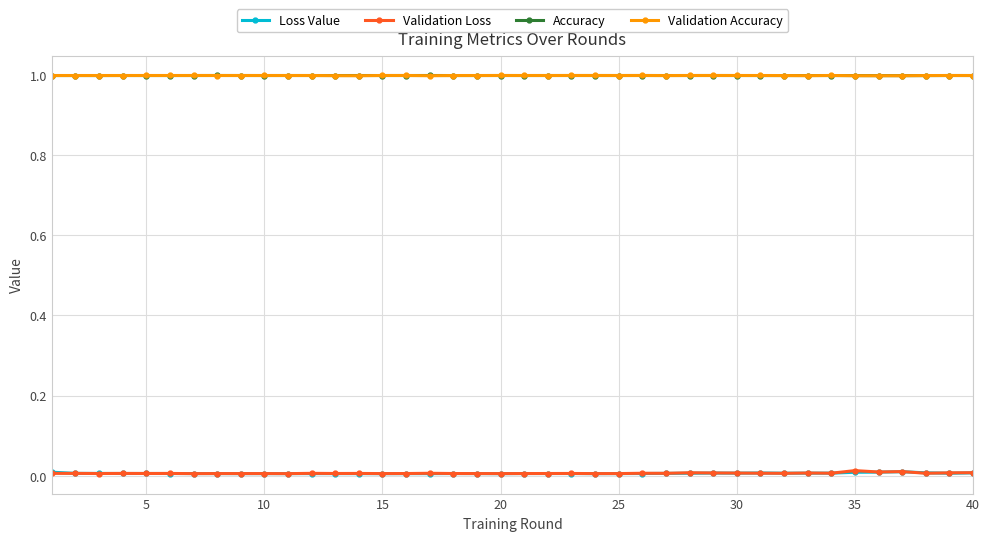

True or false: Loss Value and Validation Accuracy intersect in this chart.

False